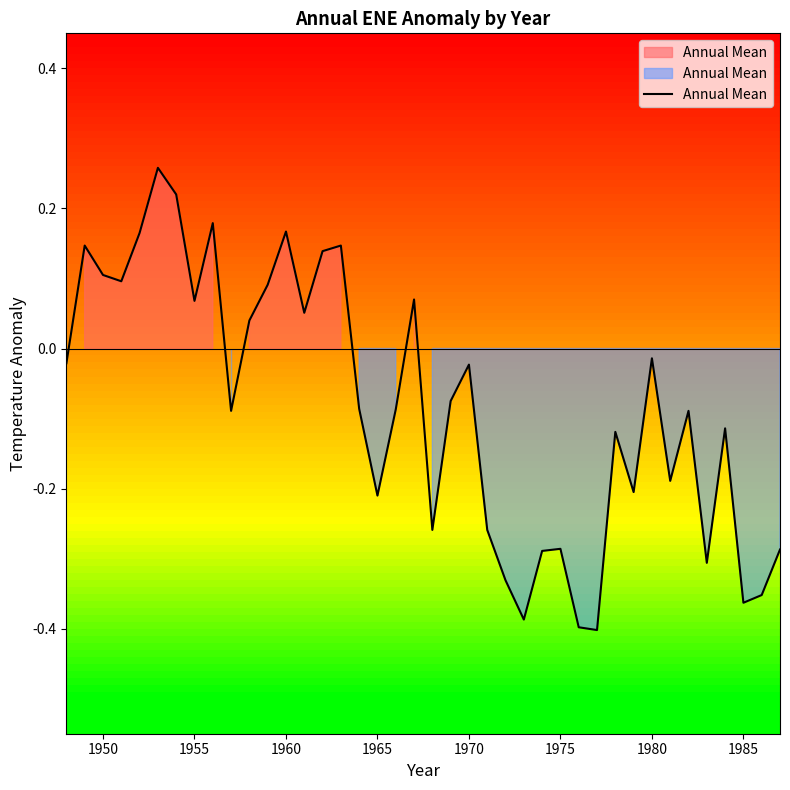

What is the difference between the maximum and minimum values?

0.7